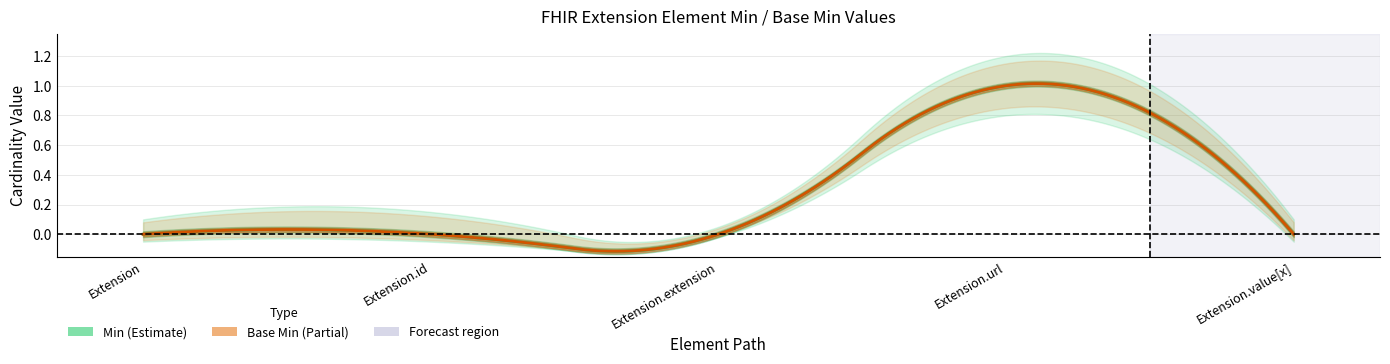

What position from the left is Extension.extension?

3